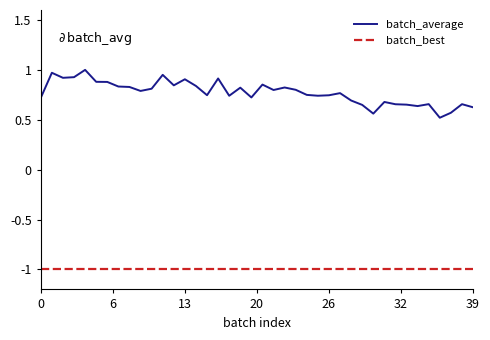

Which series has the largest total across all categories?

batch_average